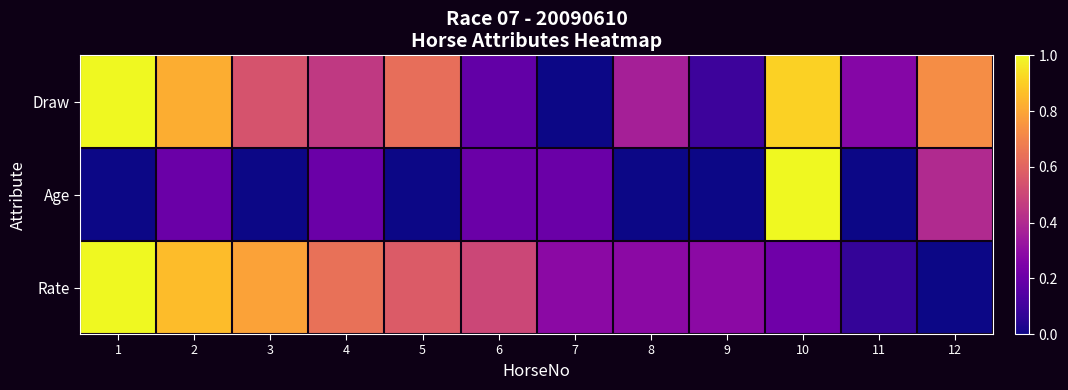

How many distinct data groups are displayed?

3